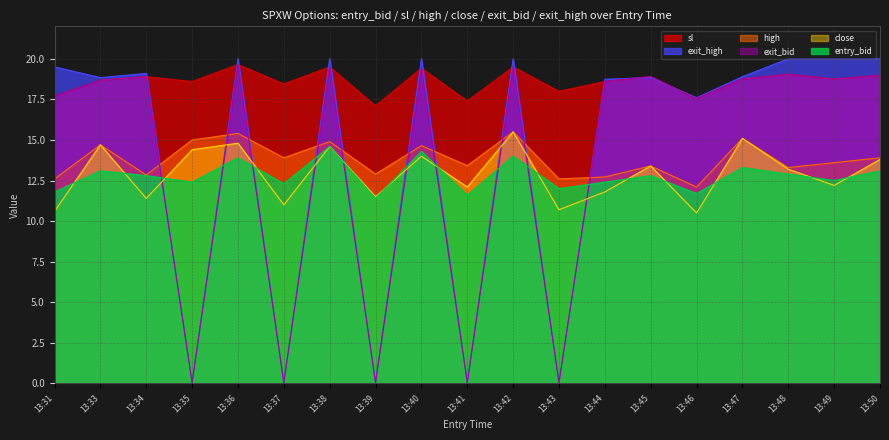

What is the greatest value displayed?

20.0